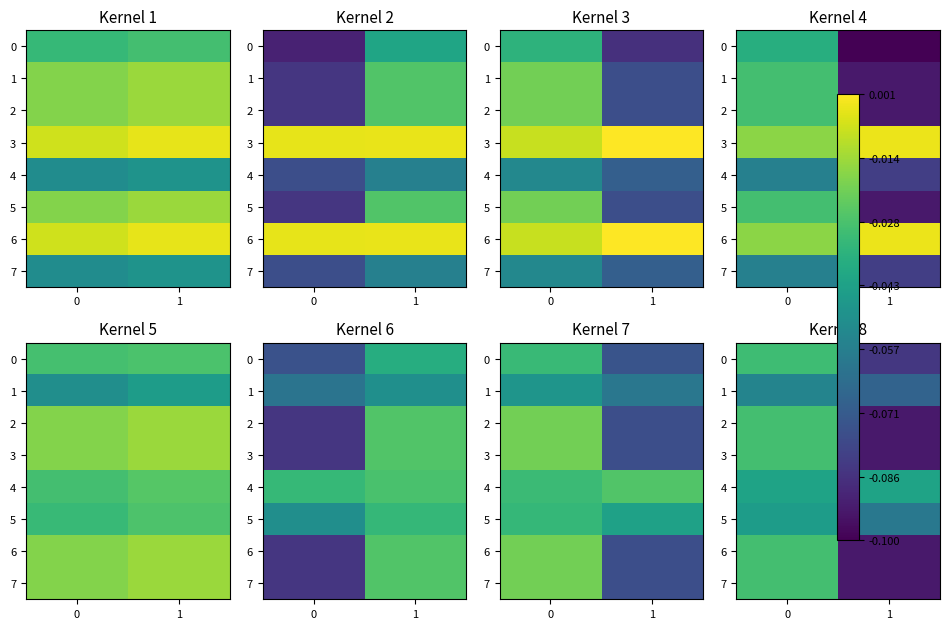

True or false: row_2 has a value of -170 at 0.

False